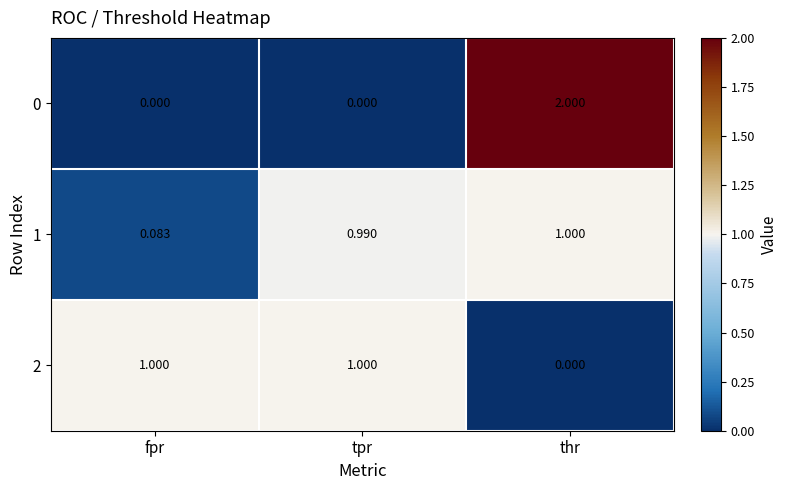

At how many categories does at least one series exceed 0?

3